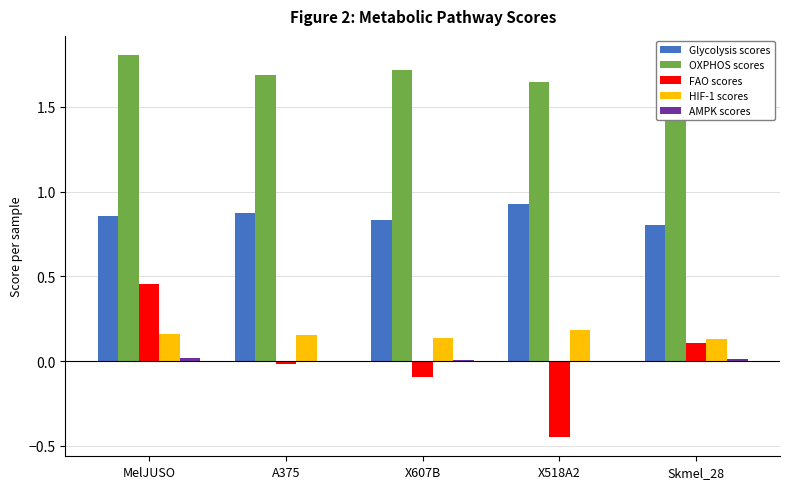

What is the sum of all OXPHOS scores values?

8.5